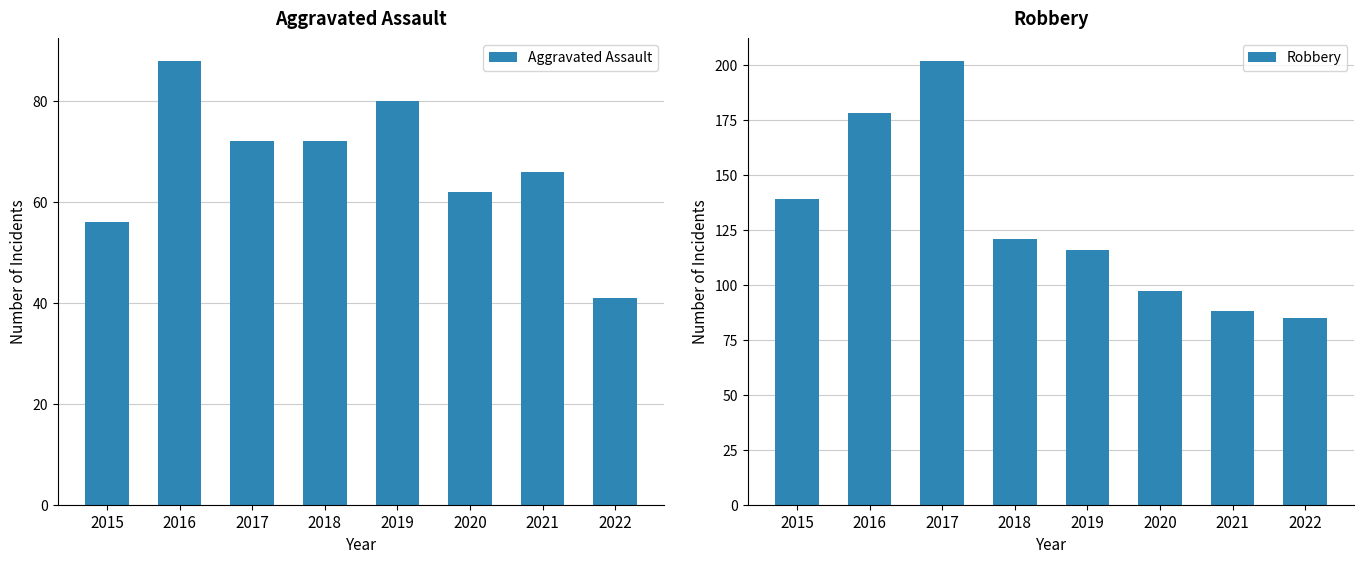

What is the sum of all Aggravated Assault values?

537